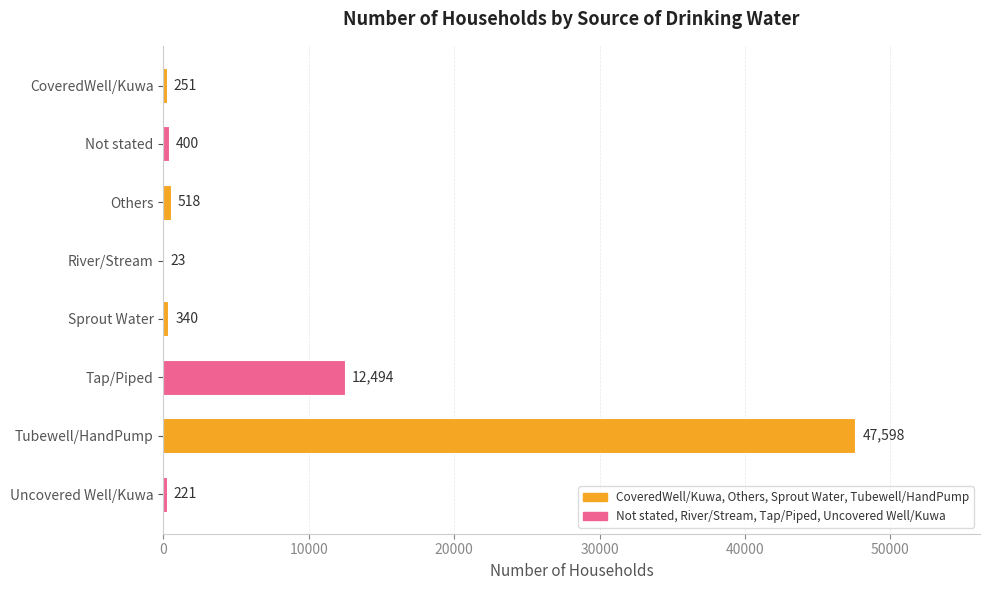

Which label corresponds to the largest value in the chart?

Tubewell/HandPump